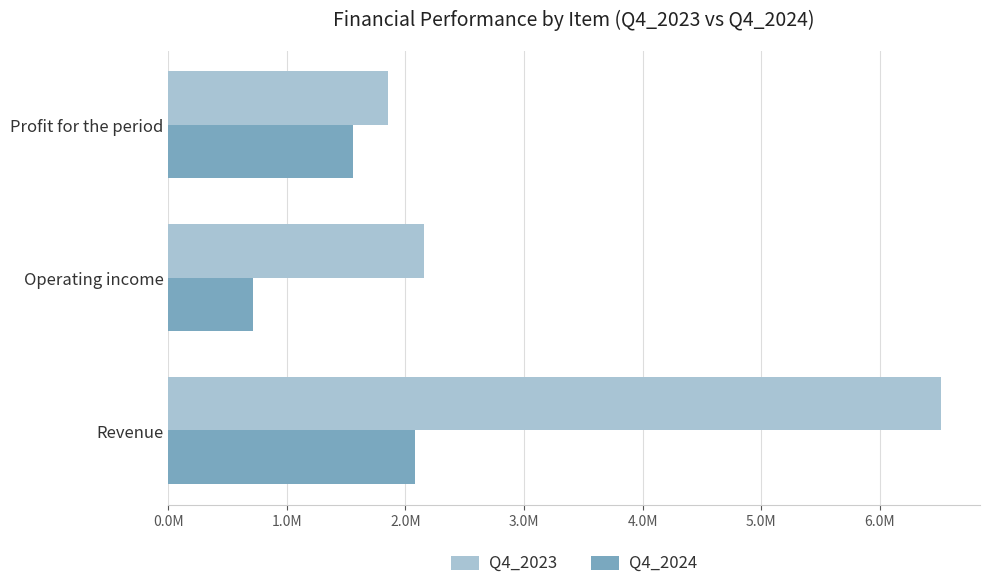

Rank the series by their average value, from lowest to highest.

Q4_2024, Q4_2023